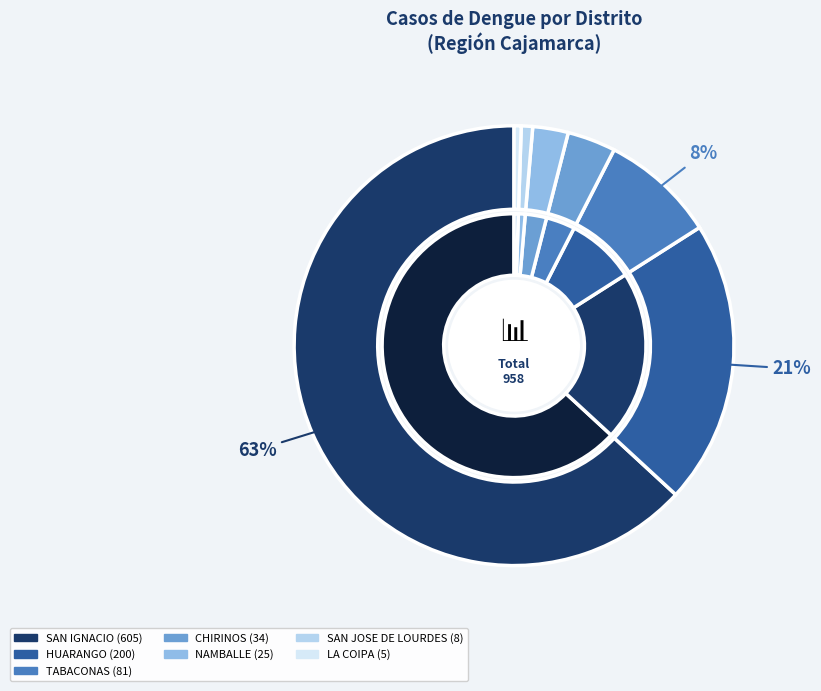

Between SAN JOSE DE LOURDES and SAN IGNACIO, which is larger?

SAN IGNACIO